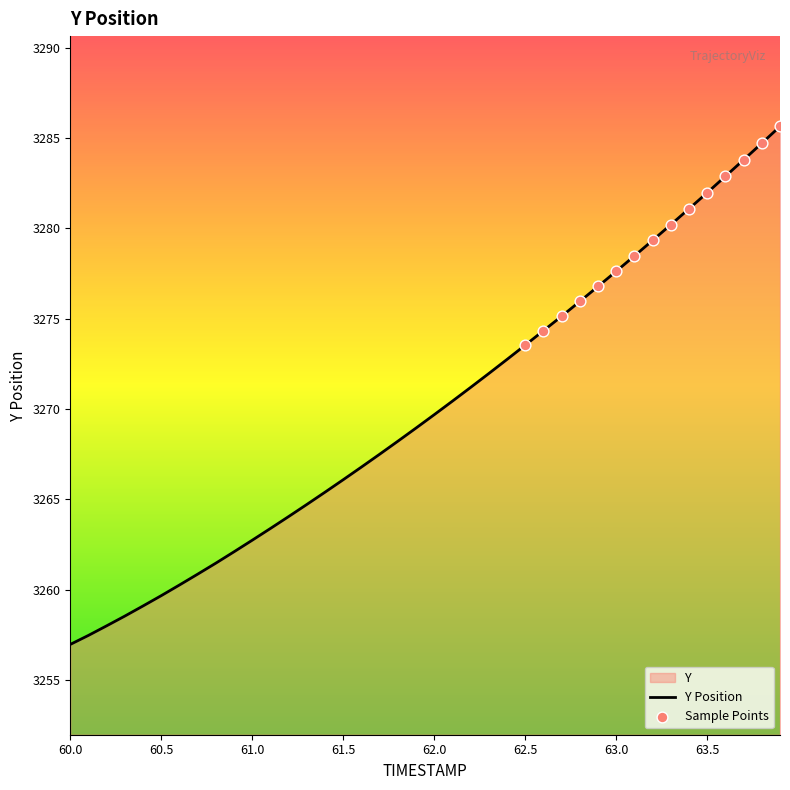

What is the ratio of the value at 61.5 to the value at 62.5?

1.0